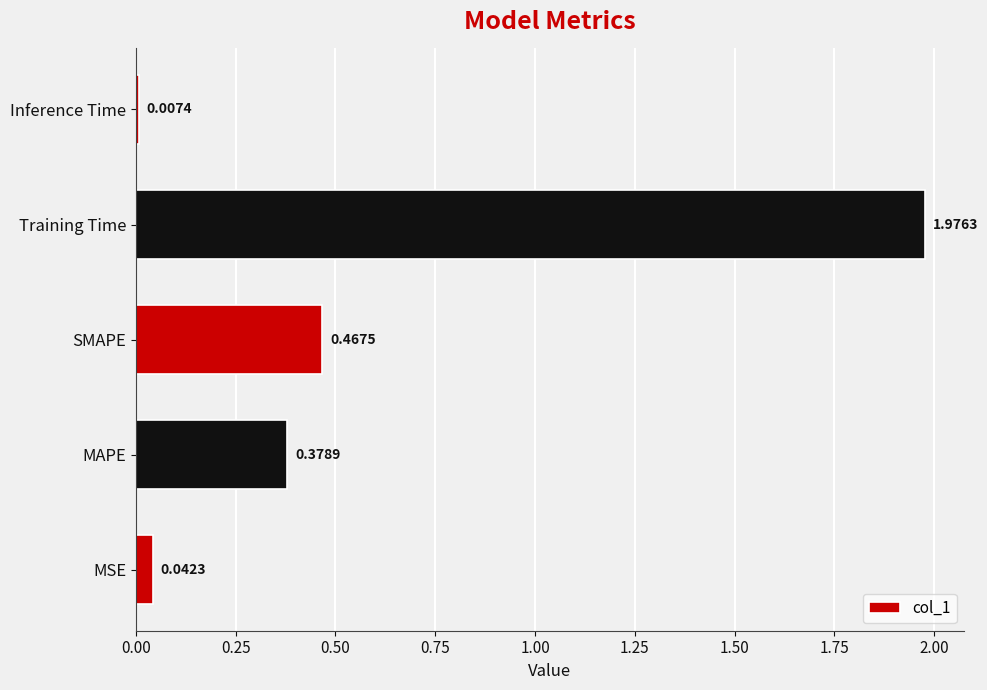

Which label corresponds to the smallest value in the chart?

Inference Time